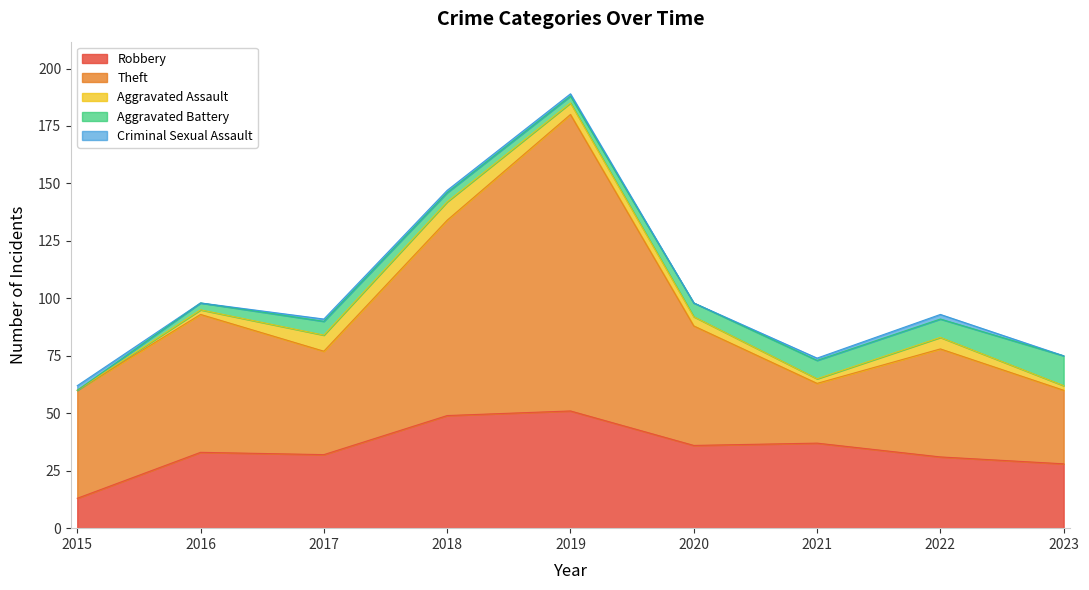

Which series has the largest total across all categories?

Theft